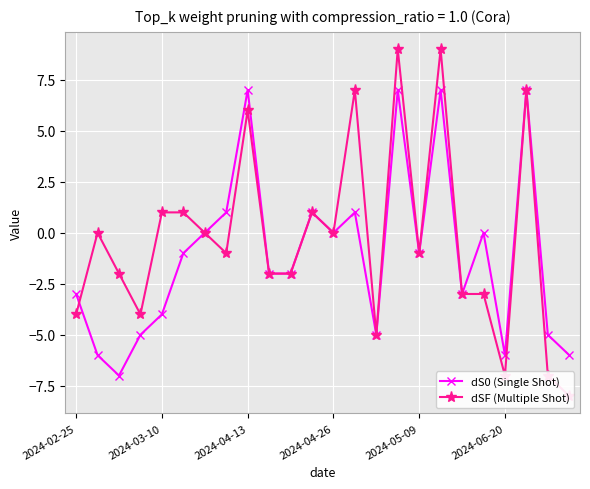

True or false: dS0 (Single Shot) has more than 1 interior local peaks.

True